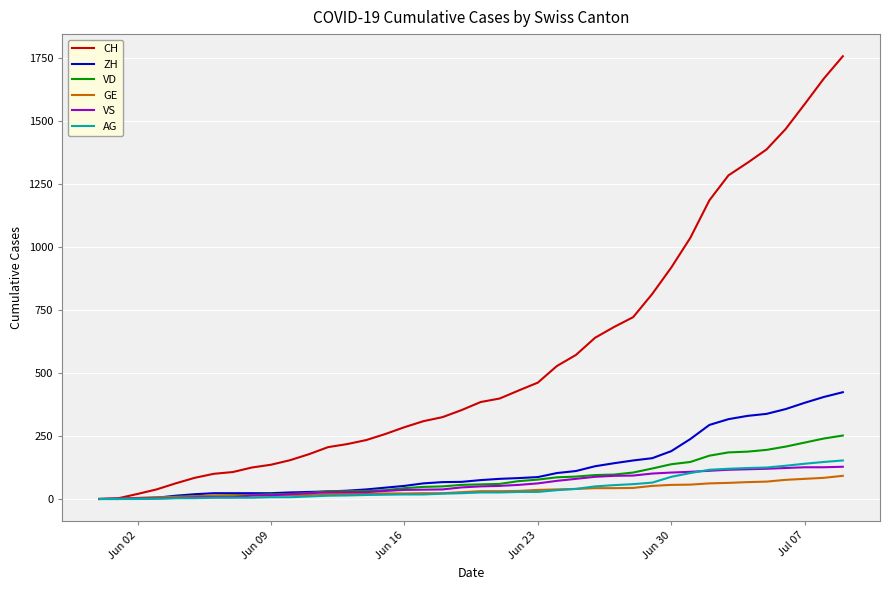

Which series has the largest total across all categories?

CH